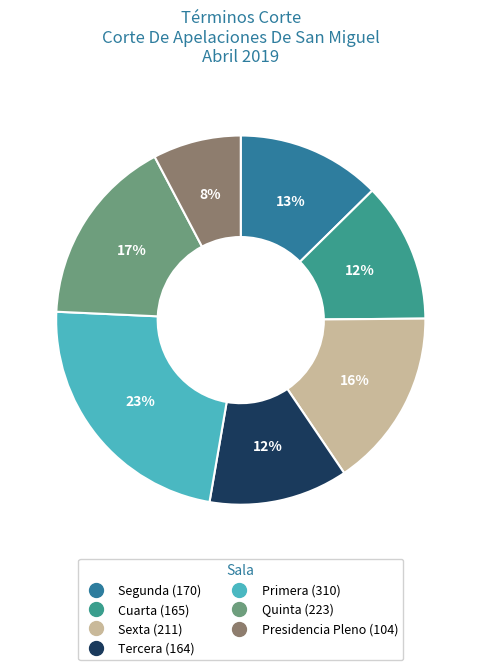

Do Quinta and Cuarta together represent more than half of the pie?

No